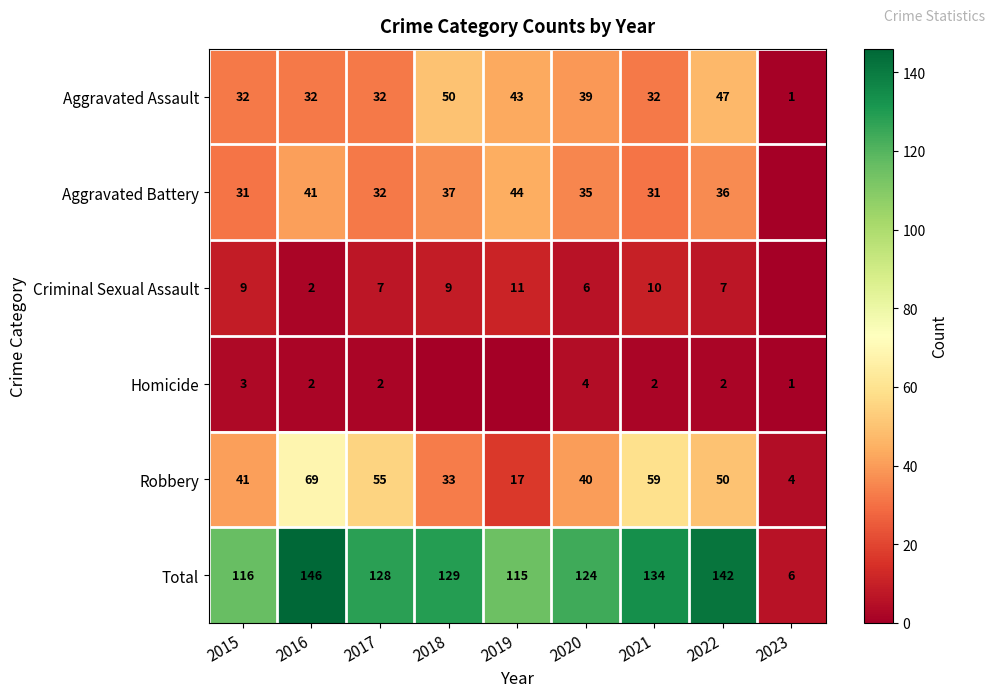

At which label does Total first exceed 128?

2016